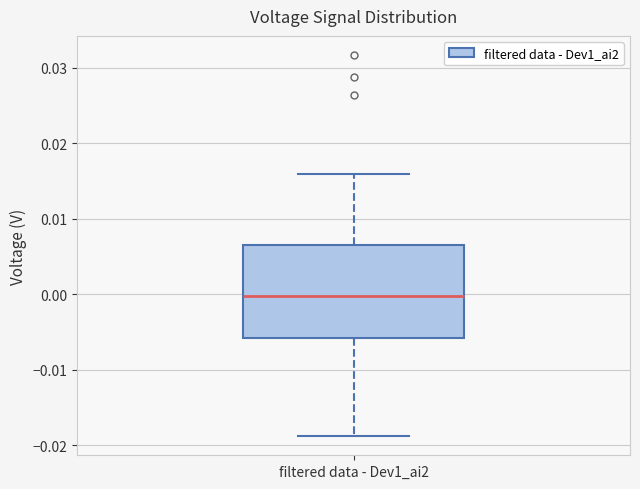

Read this box plot against the y-axis: the position of the median line, the range covered by the box, and the ends of both whiskers. The values are not printed on the chart, so give them approximately, as read against the axis.

median 0.000, box -0.006 to 0.007, whiskers -0.019 to 0.016